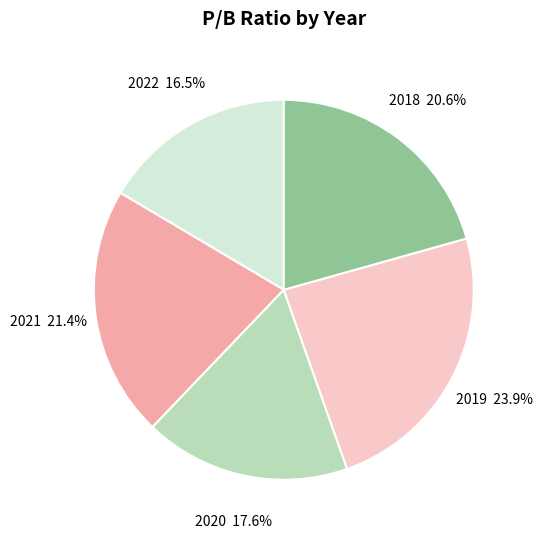

The 2020 slice represents 18% of the pie. True or false?

True